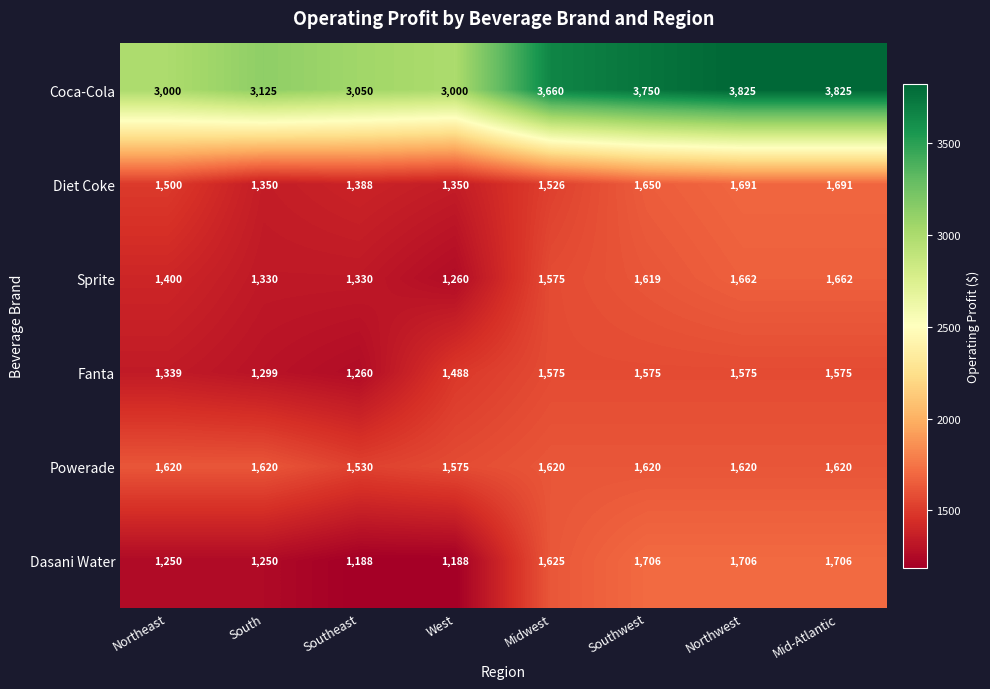

At which label does Powerade reach its minimum?

Southeast